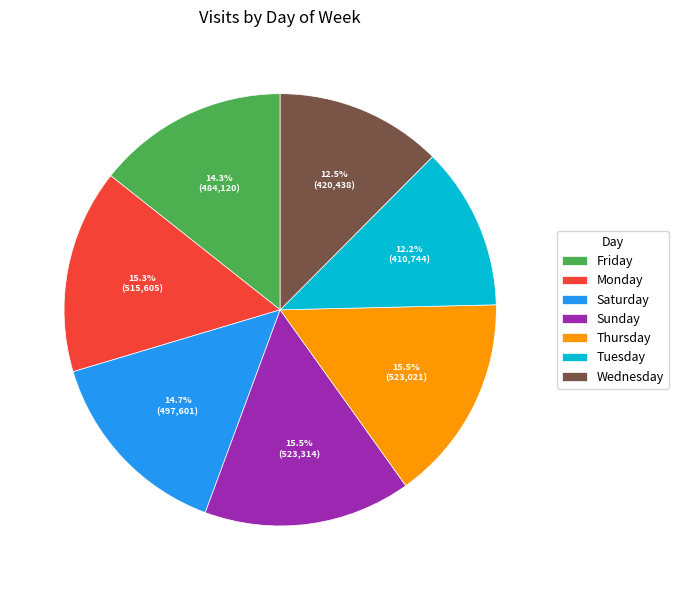

What percentage is NOT represented by Saturday?

85.3%